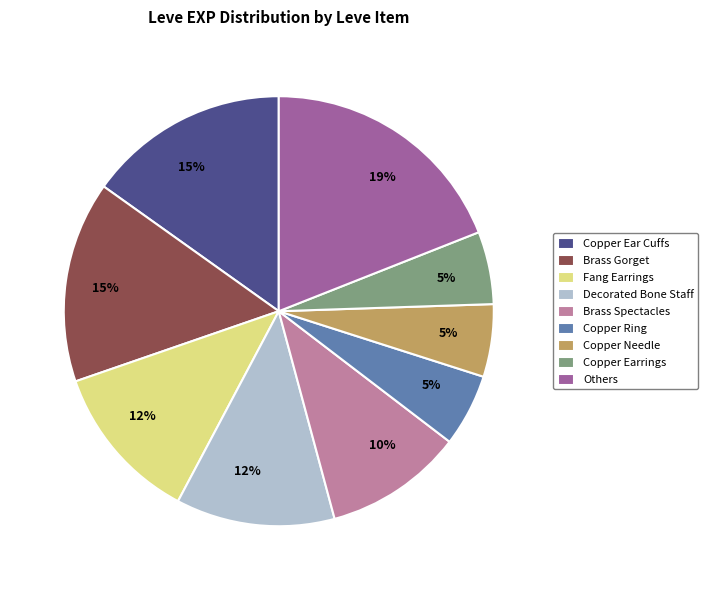

To the nearest percent, what portion does Fang Earrings represent?

12%